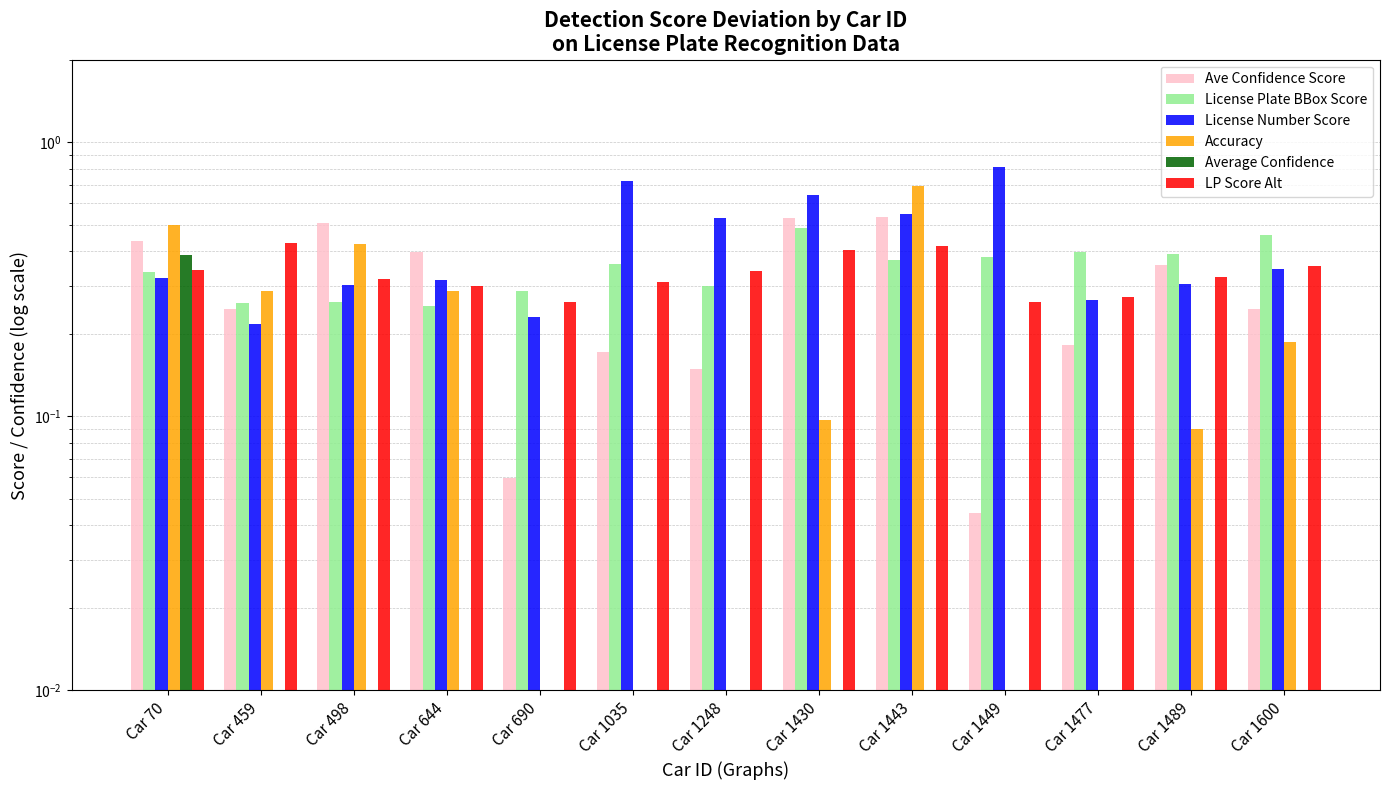

What is the difference between the maximum and second lowest values in the ave_confidence_score series?

0.5